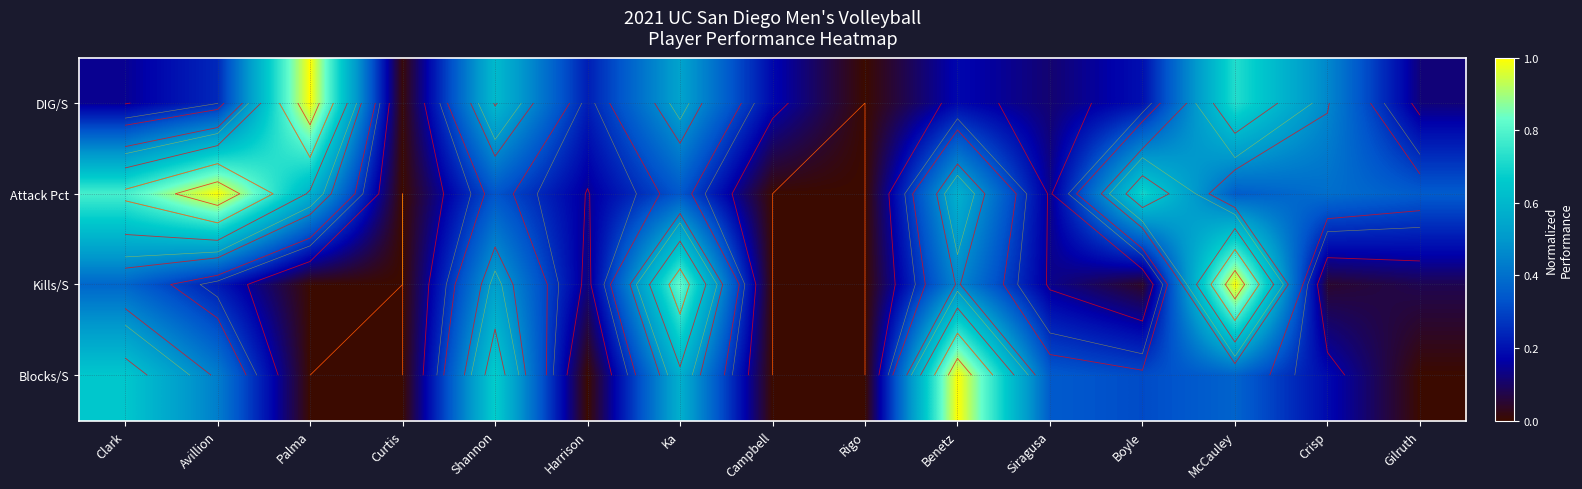

Count the number of categories in the chart.

15